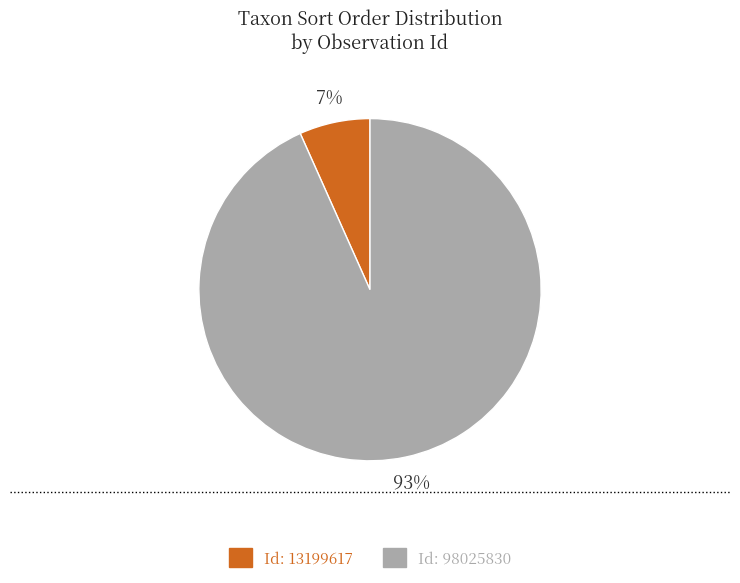

Is there any slice that represents more than half of the pie?

Yes